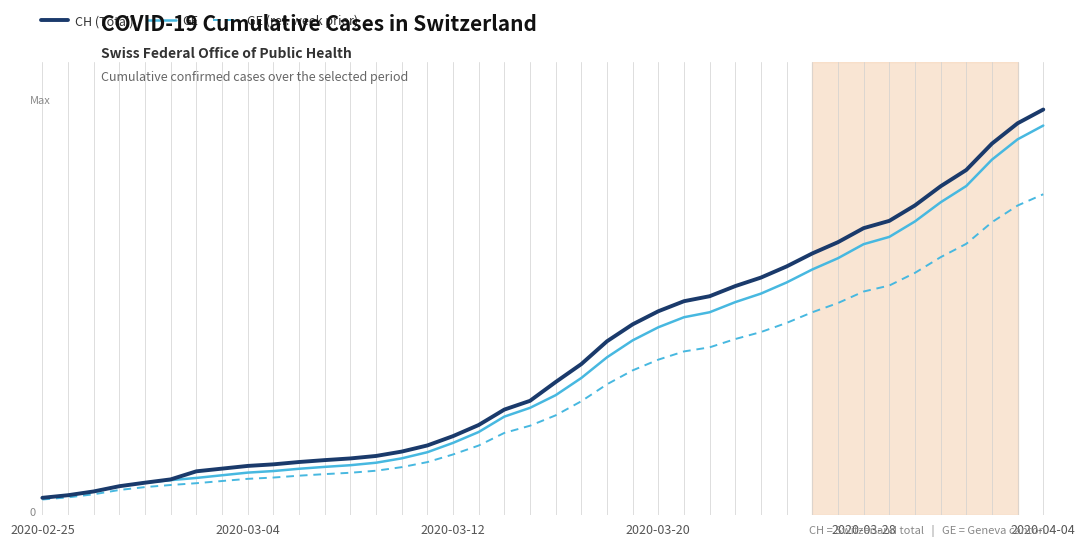

Rank the series by their maximum value, from highest to lowest.

CH (Total), GE, GE (ref. week prior)